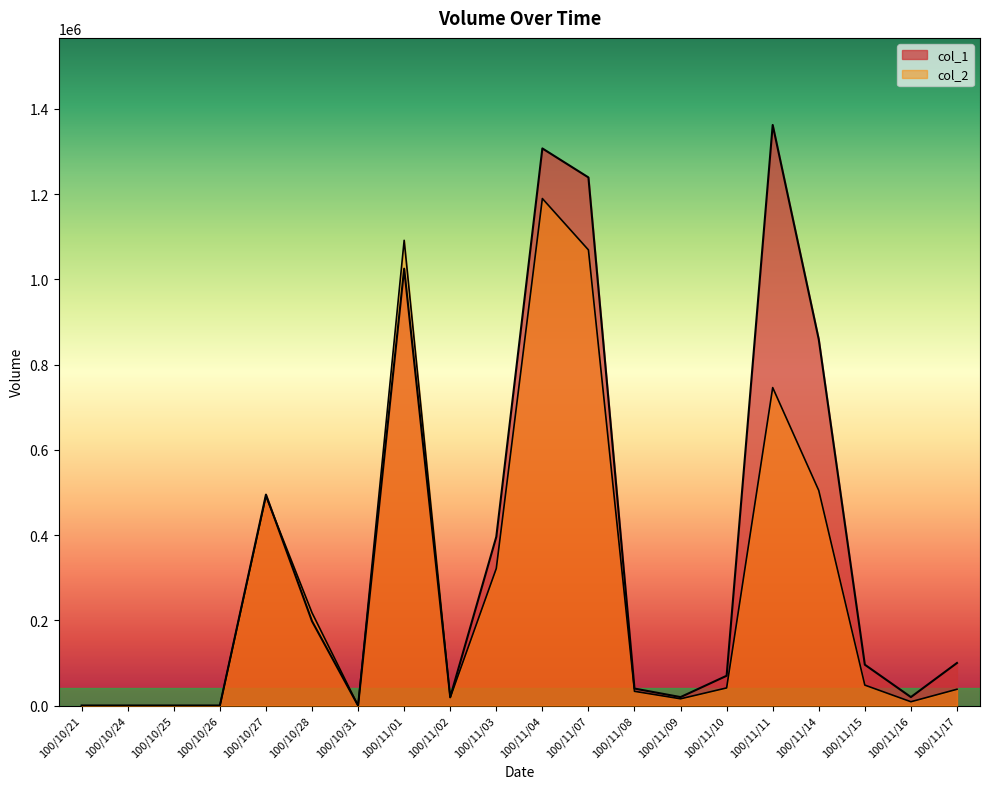

Reading right to left, what are all the values shown in this chart?

col_1: 100000	20000	96000	859000	1362000	70000	20000	40000	1239000	1307000	396000	20000	1025000	0	198000	495000	0	0	0	0
col_2: 38350	9100	48100	504610	745990	41500	16000	33550	1068980	1189470	321750	18800	1091450	0	217800	491040	0	0	0	0